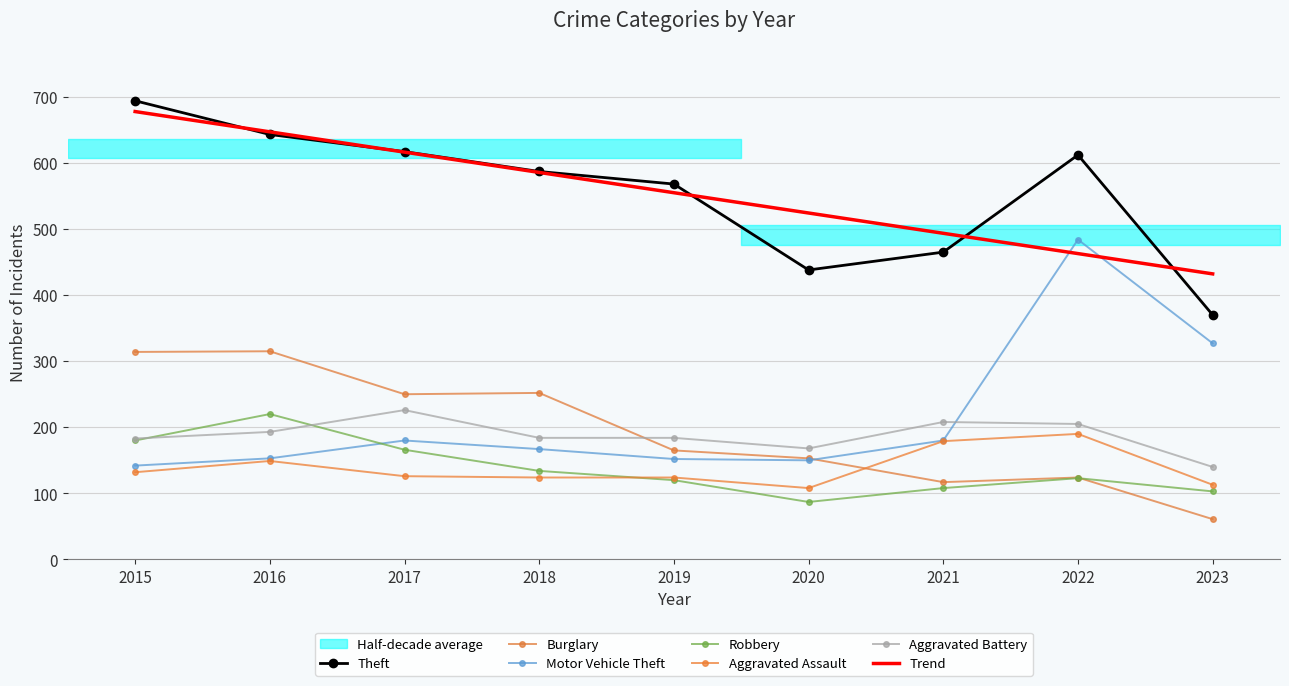

Count the number of categories in the chart.

9